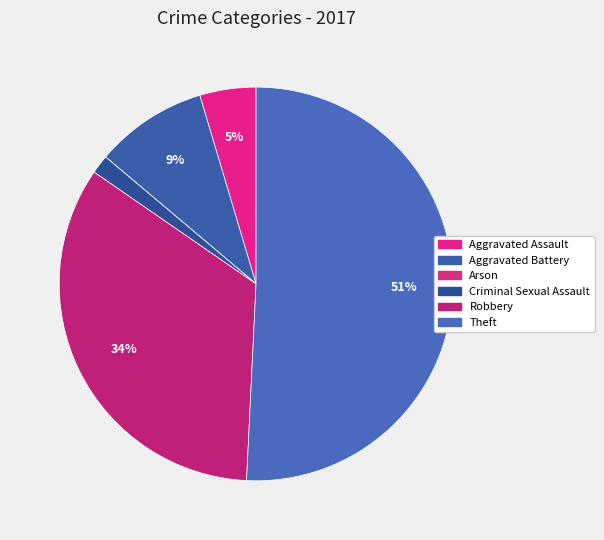

Which slice is the largest?

Theft